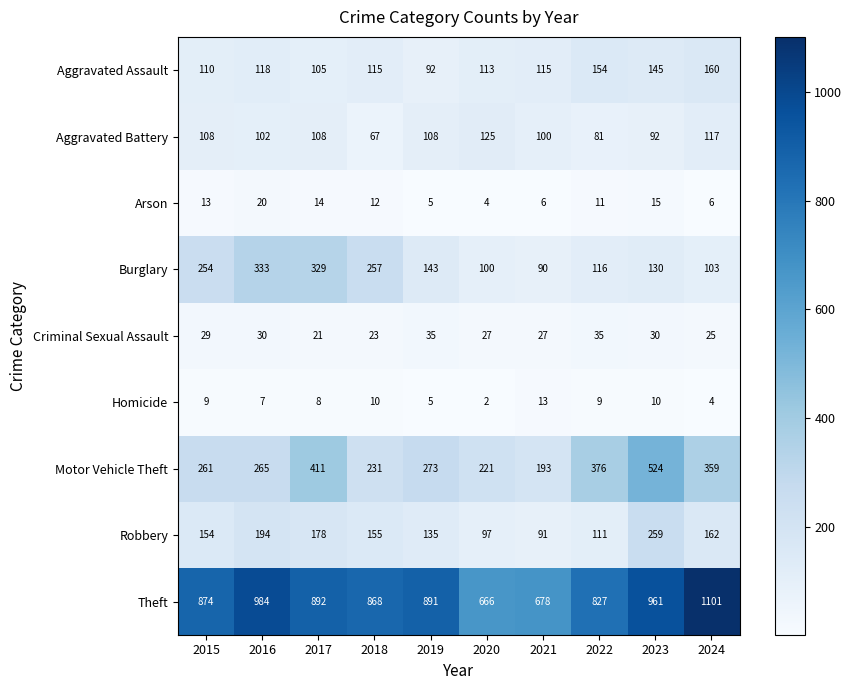

What is the difference between the second highest and second lowest values in the Motor Vehicle Theft series?

190